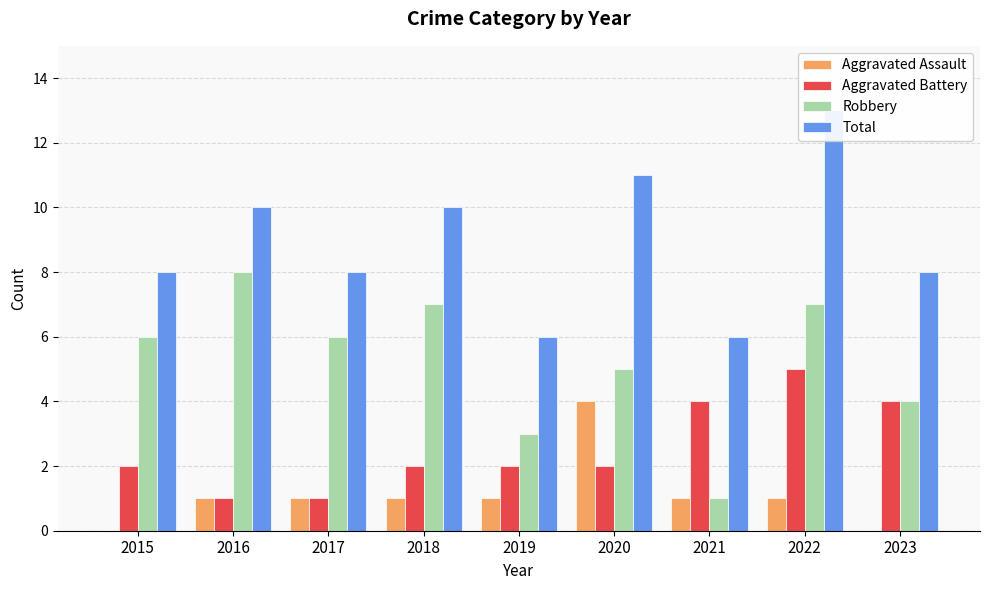

At which label is Robbery closest to 4?

2023